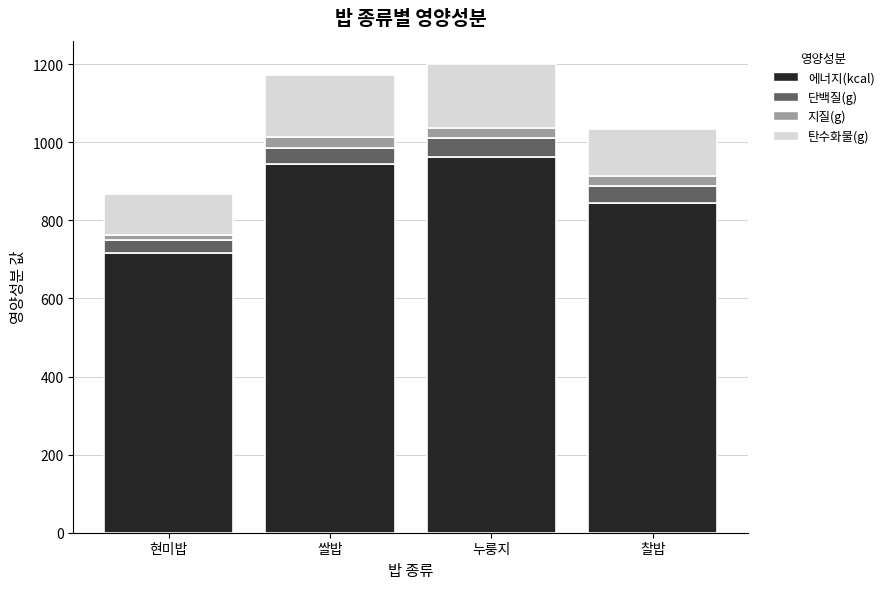

What is the minimum value for 에너지(kcal)?

716.2